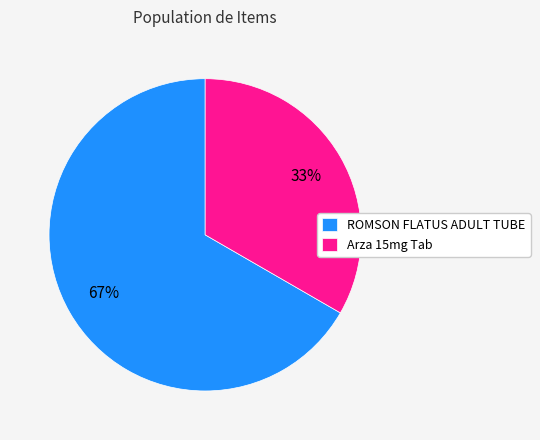

Do Arza 15mg Tab and ROMSON FLATUS ADULT TUBE together represent more than half of the pie?

Yes